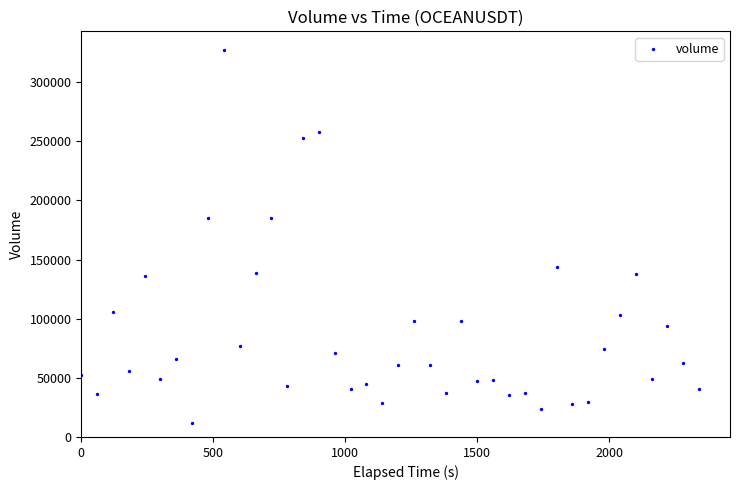

What is the range of X values (max minus min)?

2340